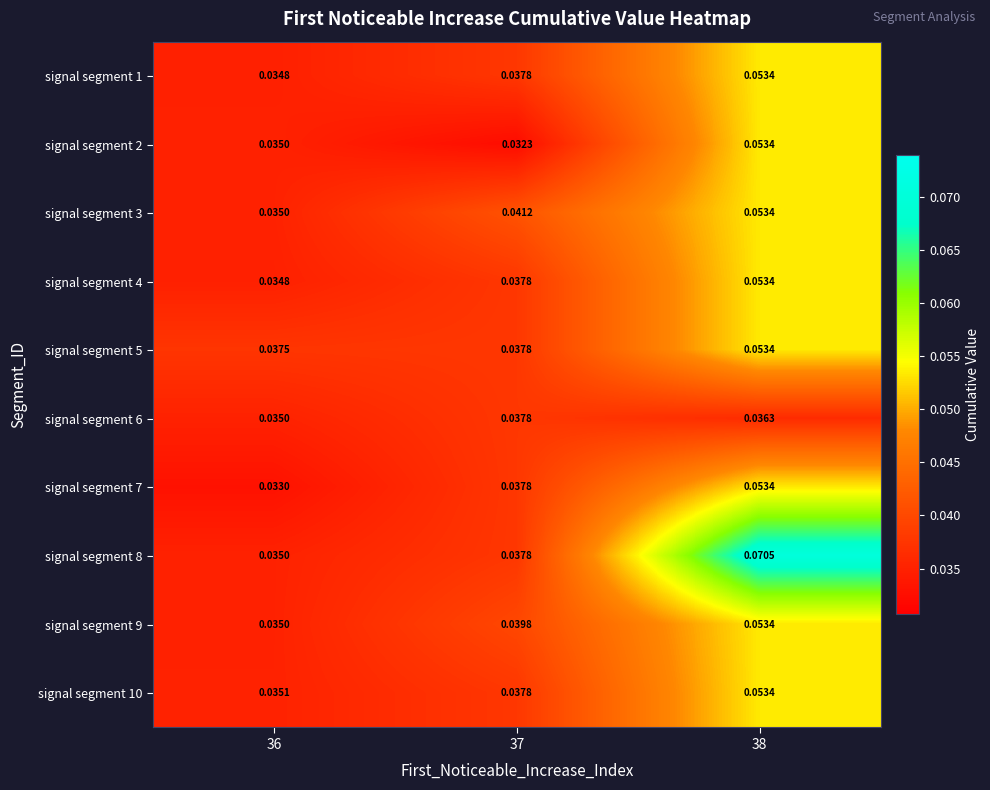

Is the value of signal segment 9 at 38 greater than the value of signal segment 6 at 36?

Yes